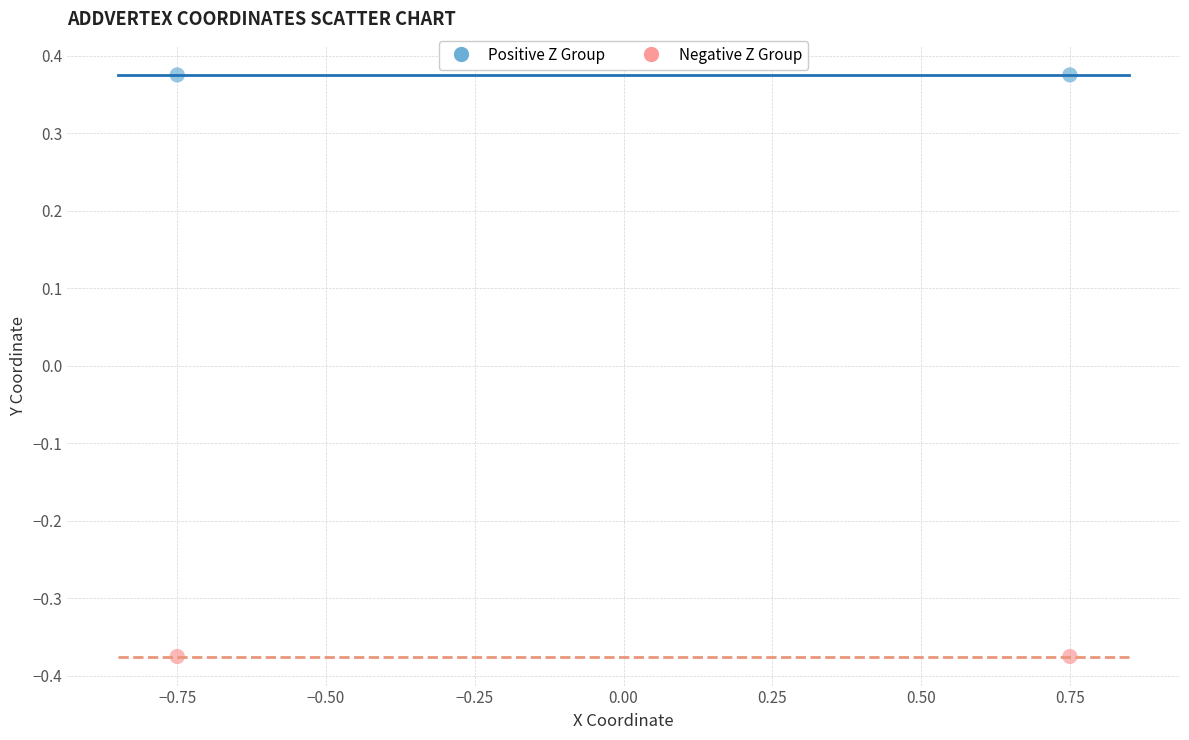

What are all the series names shown in the legend?

Positive Z Group, Negative Z Group